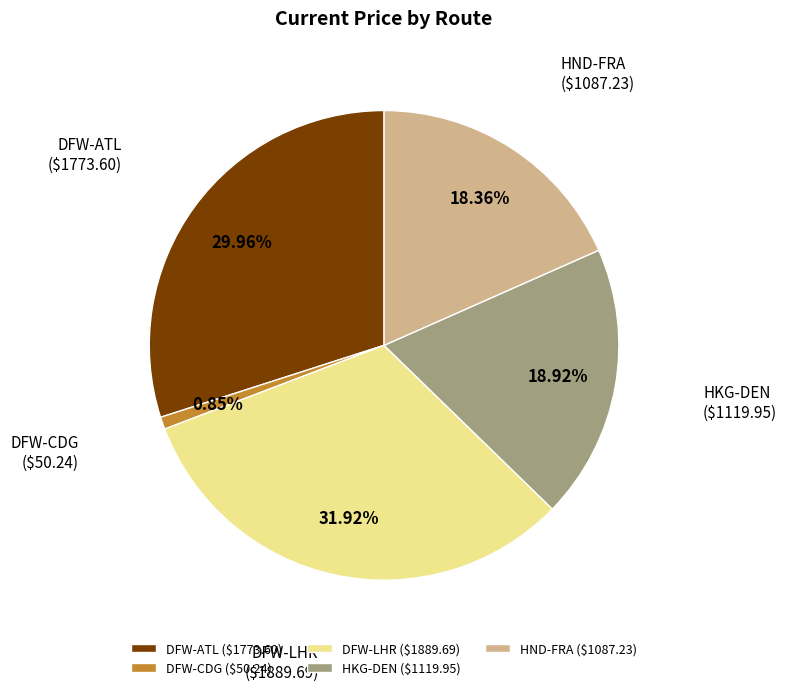

To the nearest percent, what is the average slice percentage?

20%